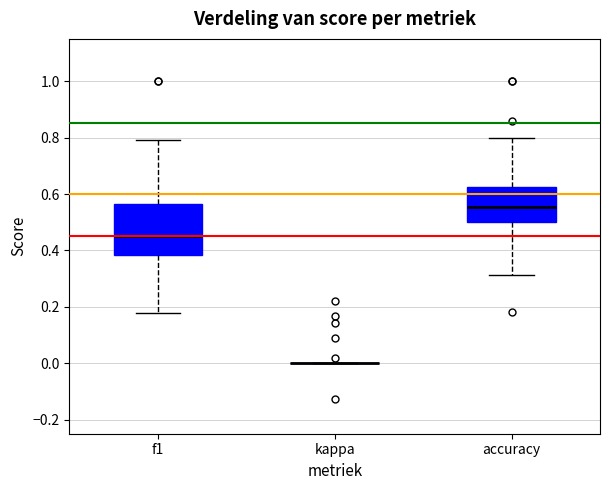

Reading left to right, transcribe this box plot: for each box, give where its median line is, the range the box spans, and where its two whiskers end, as read against the y-axis. The values are not printed on the chart, so give them approximately, as read against the axis.

f1: median 0.46, box 0.38 to 0.56, whiskers 0.18 to 0.80
kappa: box collapsed to a line at 0.00, whiskers 0.00 to 0.00
accuracy: median 0.56, box 0.50 to 0.62, whiskers 0.32 to 0.80